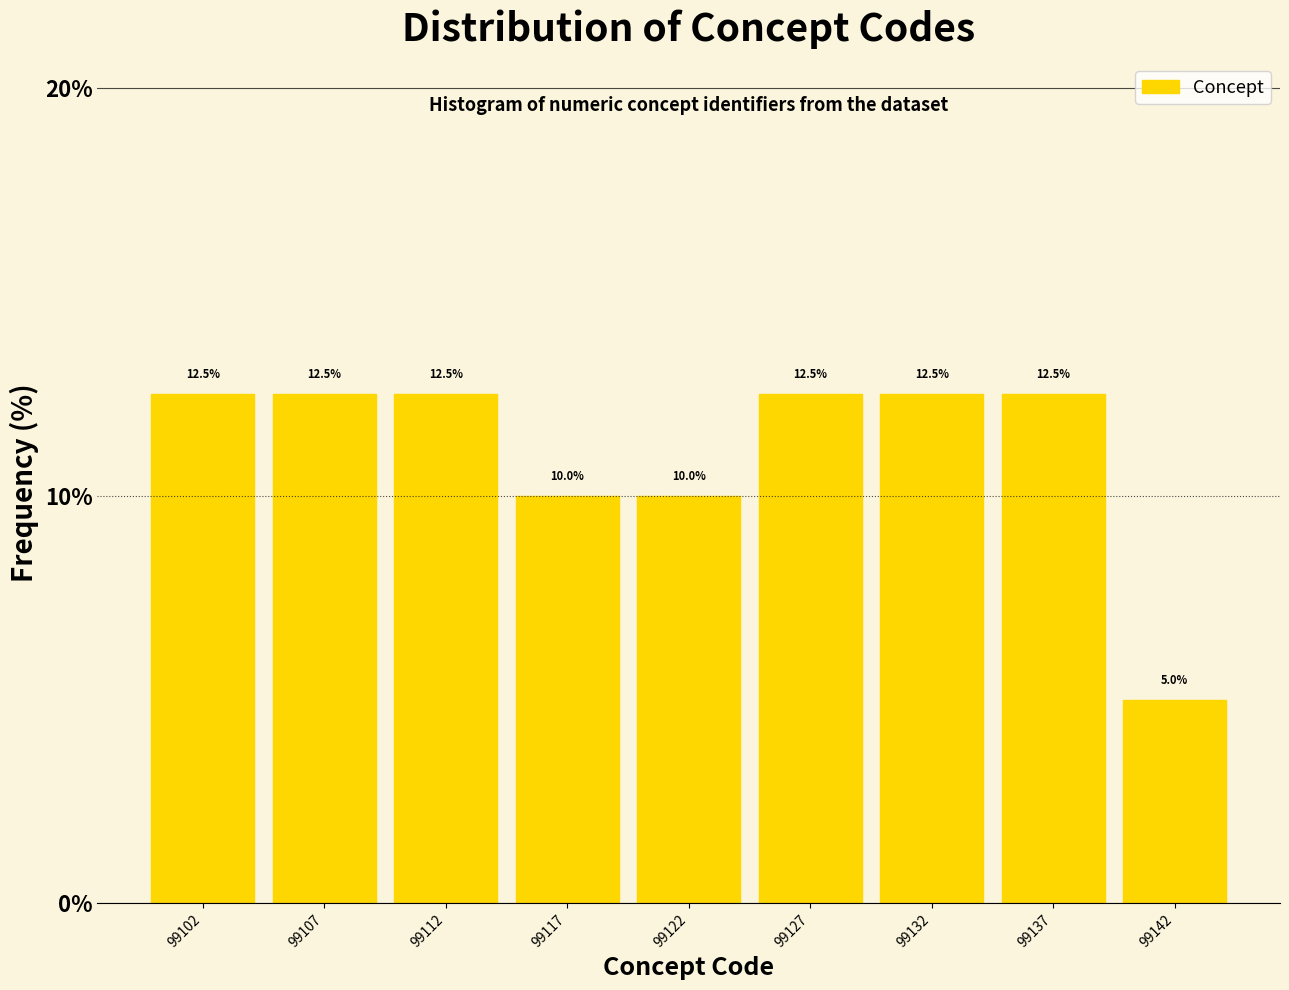

Reading right to left, transcribe all the data shown in this chart.

99142=5.0	99137=12.5	99132=12.5	99127=12.5	99122=10.0	99117=10.0	99112=12.5	99107=12.5	99102=12.5